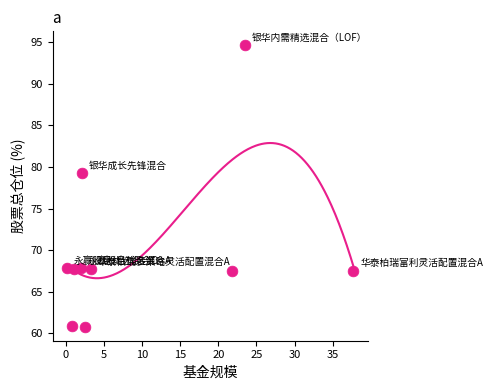

What Y value in the scatter plot is closest to 77?

79.3